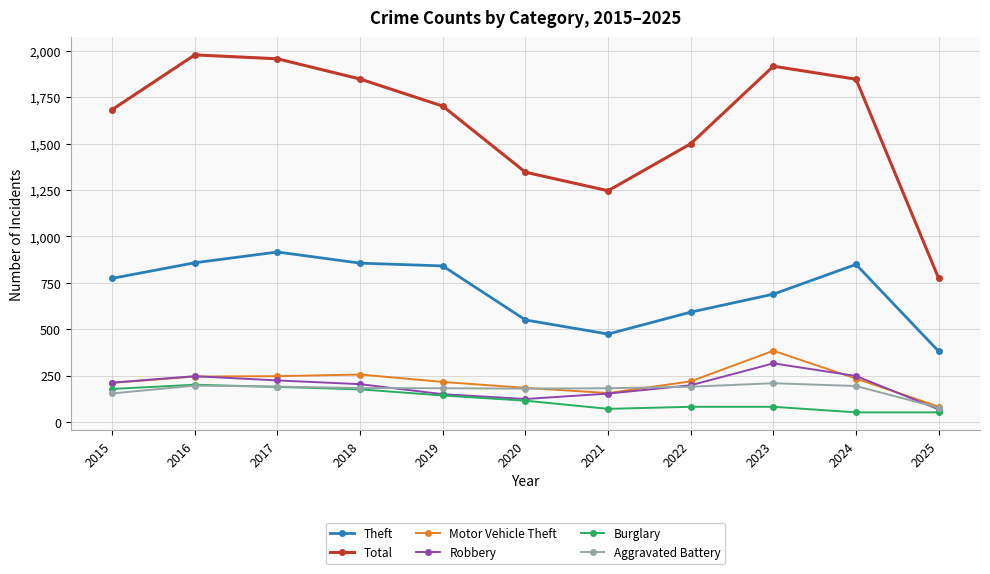

Which series changed the most between 2018 and 2021?

Total